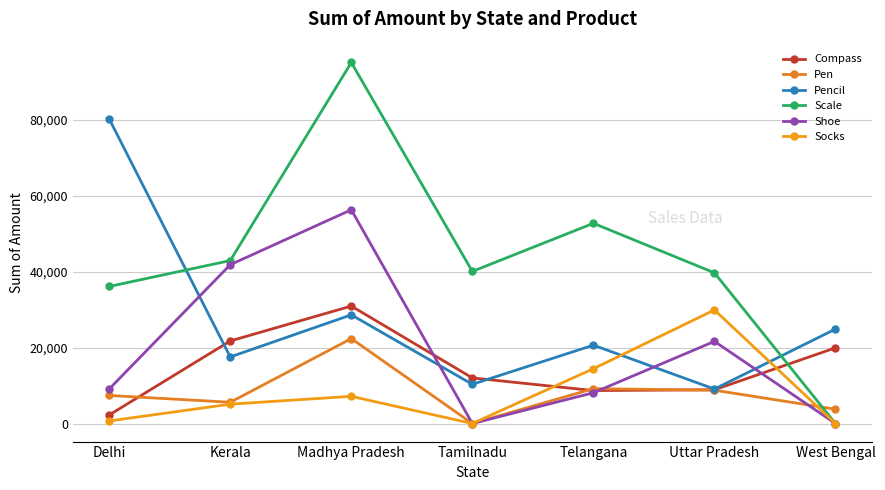

The Shoe series shows 8106 at Telangana. True or false?

True